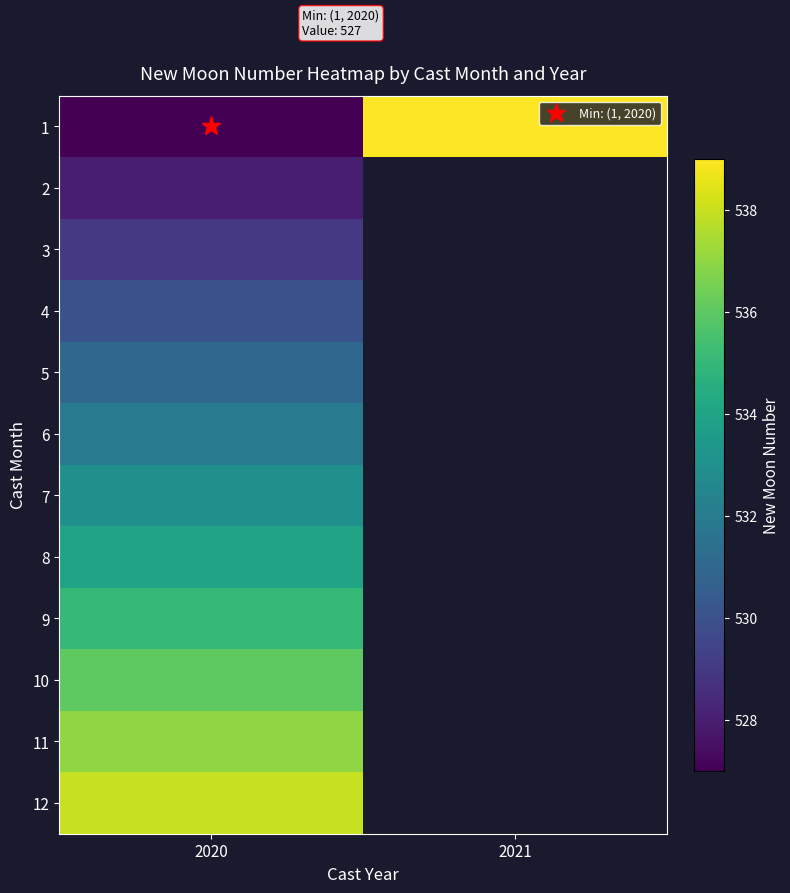

Between 2021 and 2020, which is larger?

2021